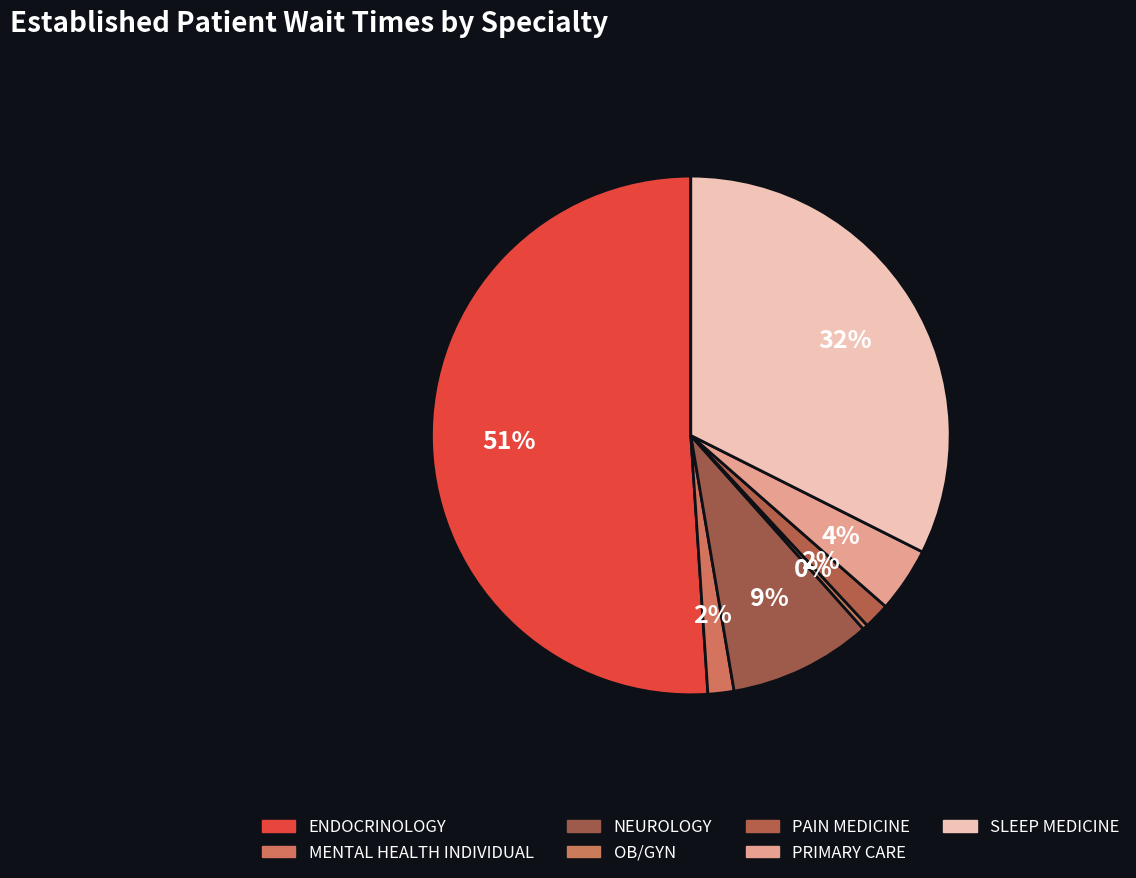

How many slices are in this pie chart?

7